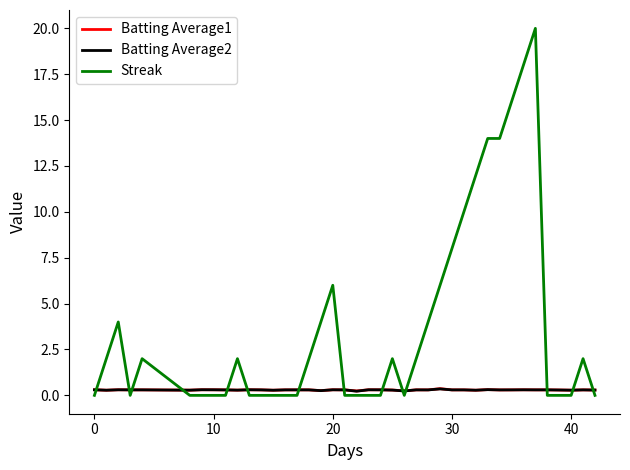

What is the greatest value displayed?

20.0